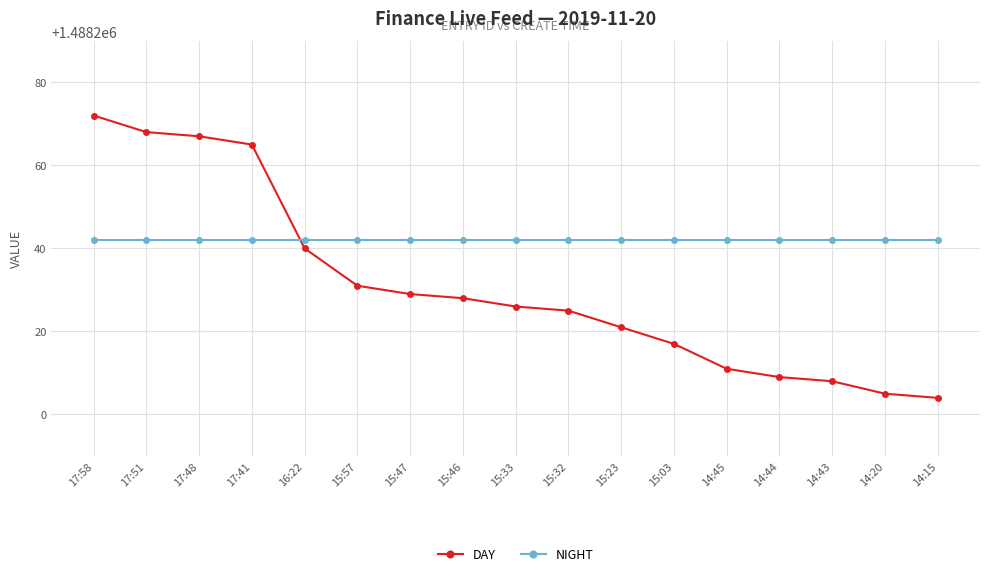

Between 15:33 and 14:15, which series saw the biggest shift?

DAY